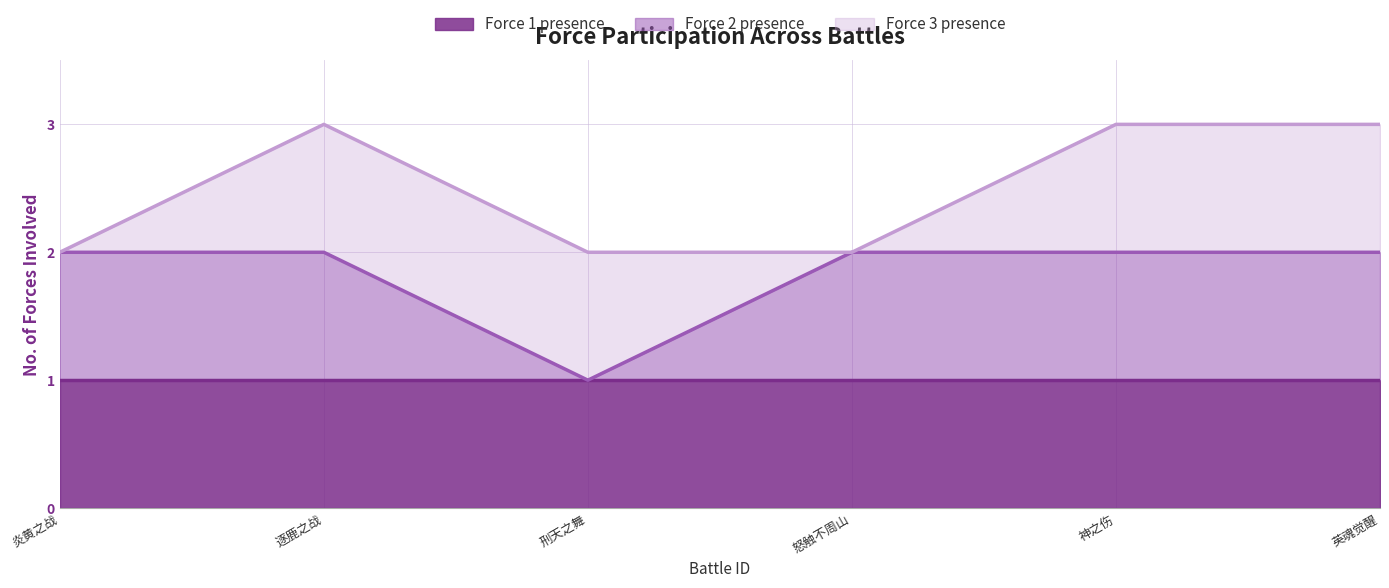

How many lines are shown in the chart?

3